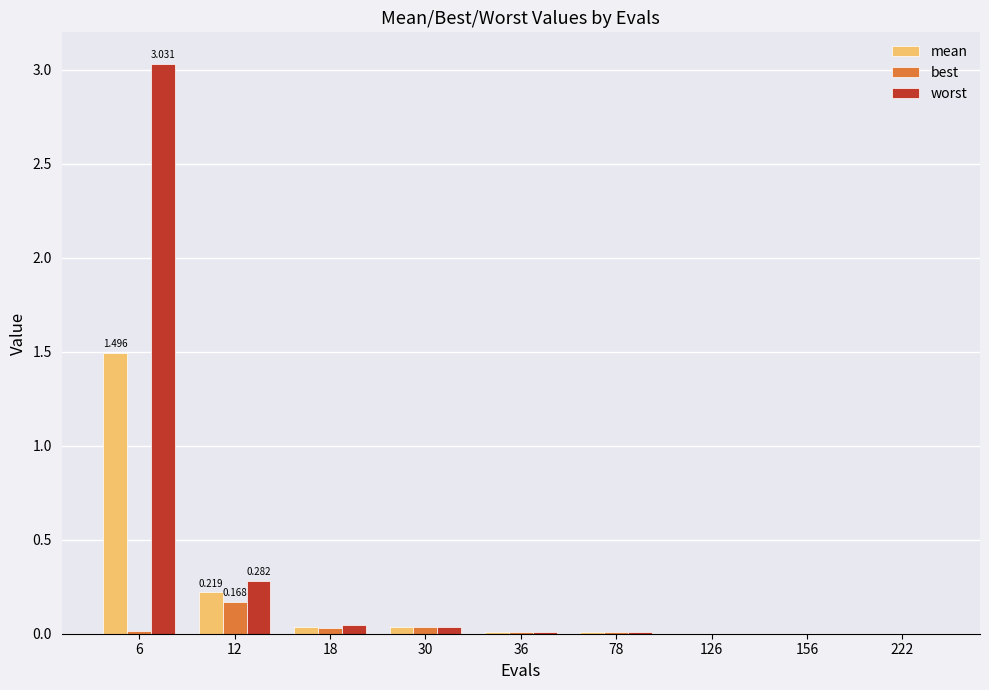

The value of mean at 30 is 0.0. True or false?

True